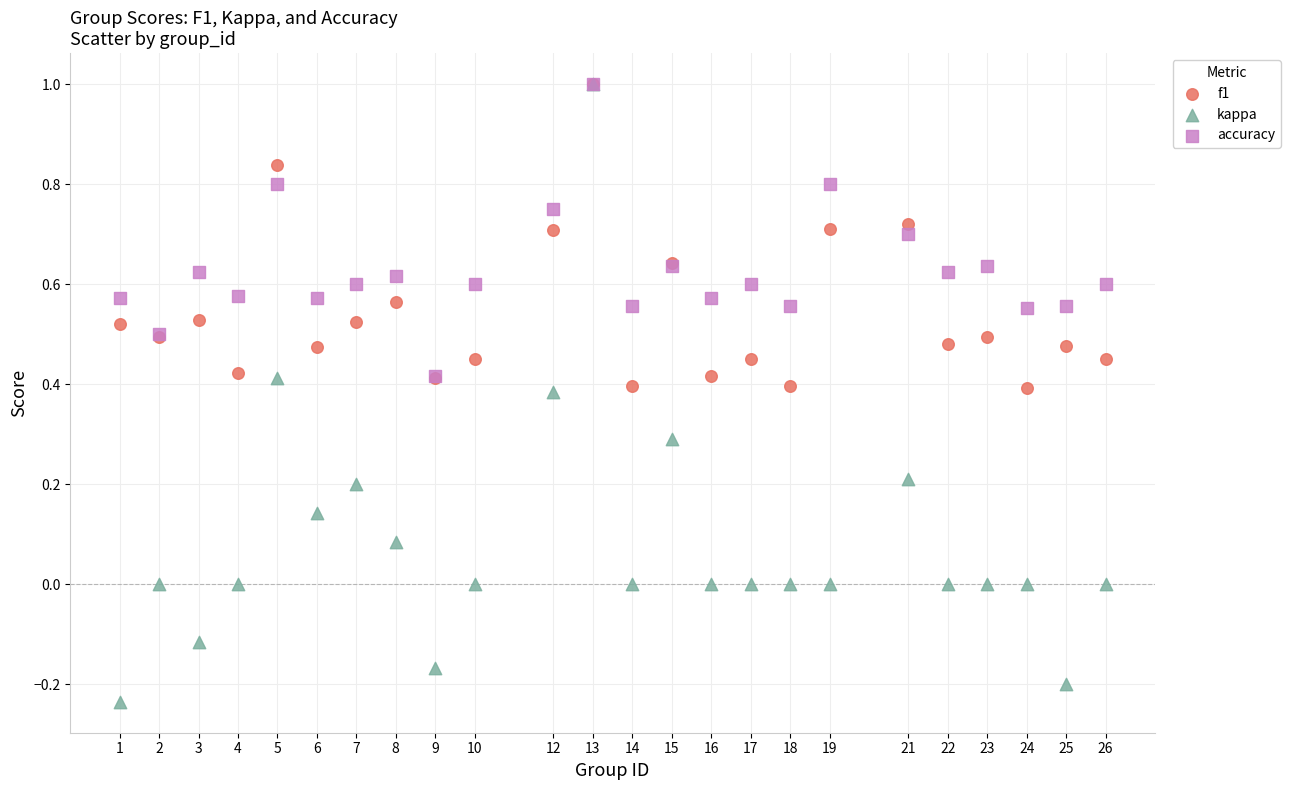

What are all the series names shown in the legend?

f1, kappa, accuracy